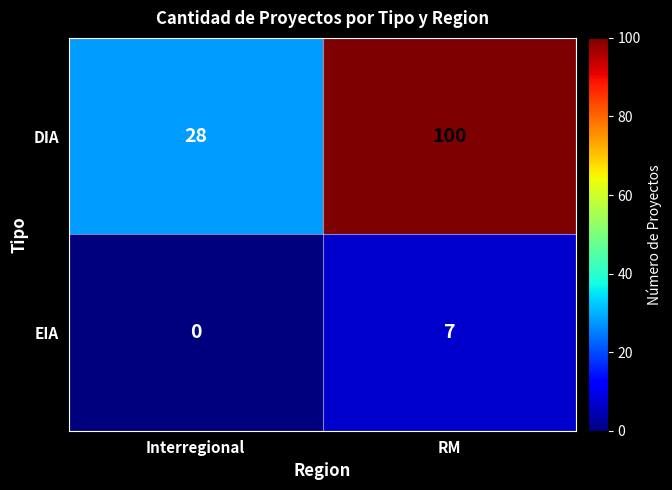

Which series changed the most between Interregional and RM?

DIA